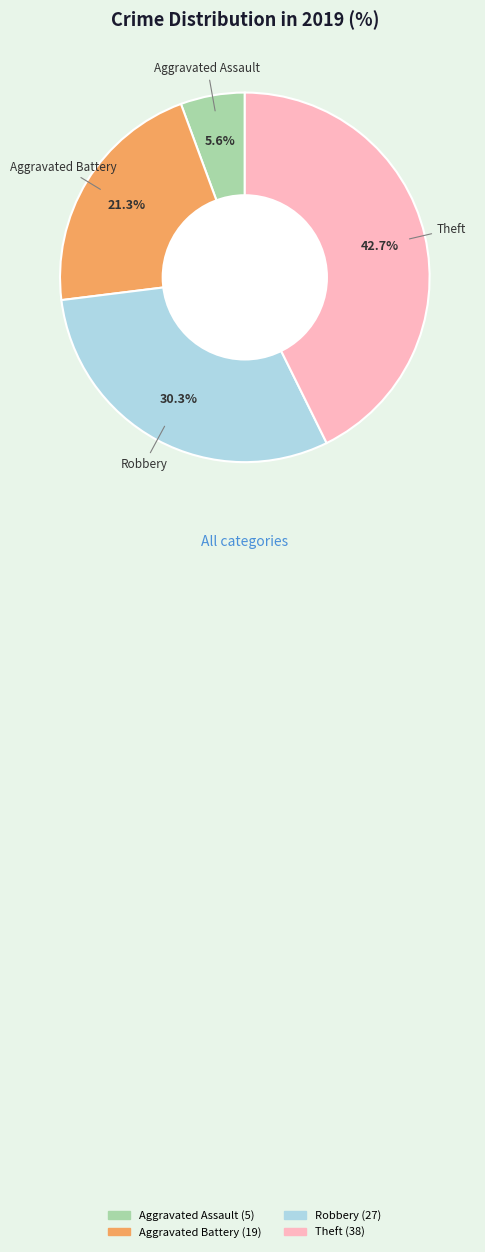

What is the smallest slice in the pie chart?

Aggravated Assault